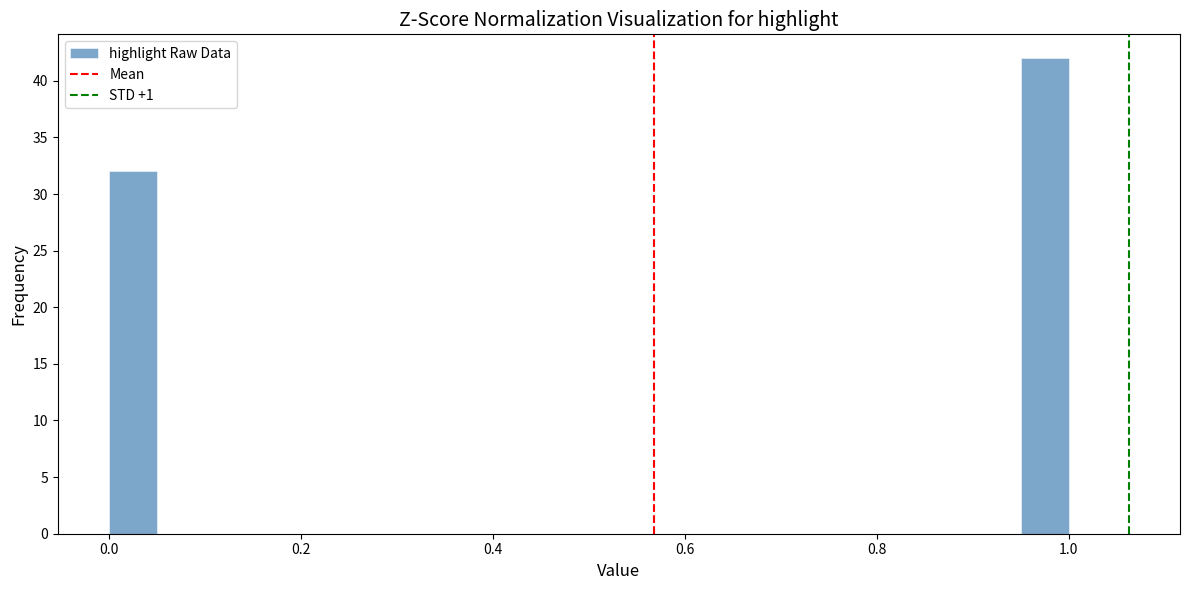

Around what value on the x-axis is the tallest bar? Give the approximate position of its centre, as read against the axis.

0.98